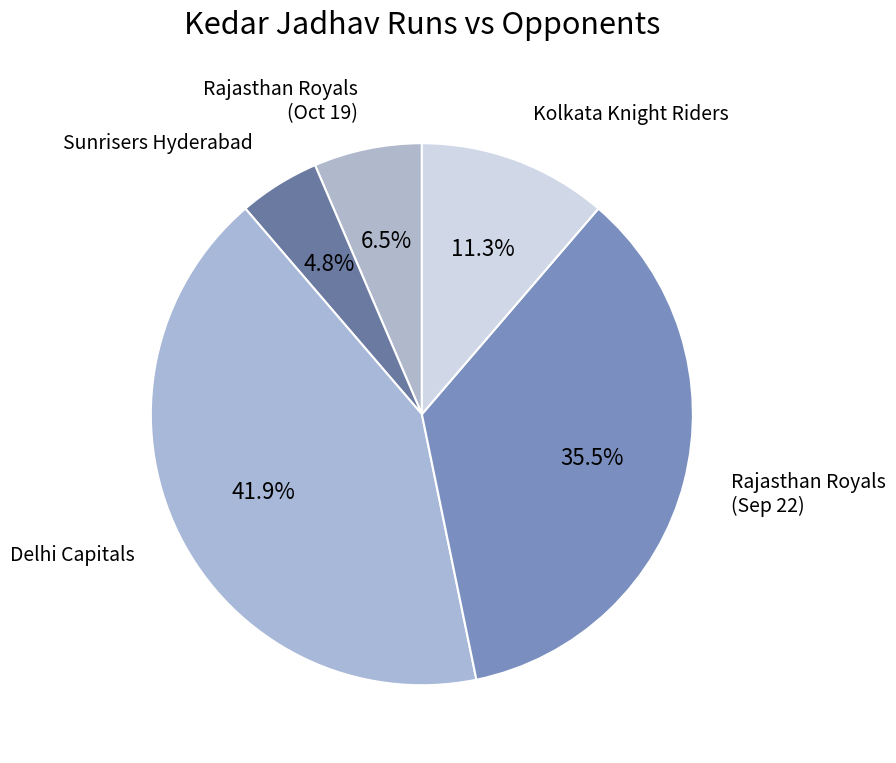

How many slices are in this pie chart?

5